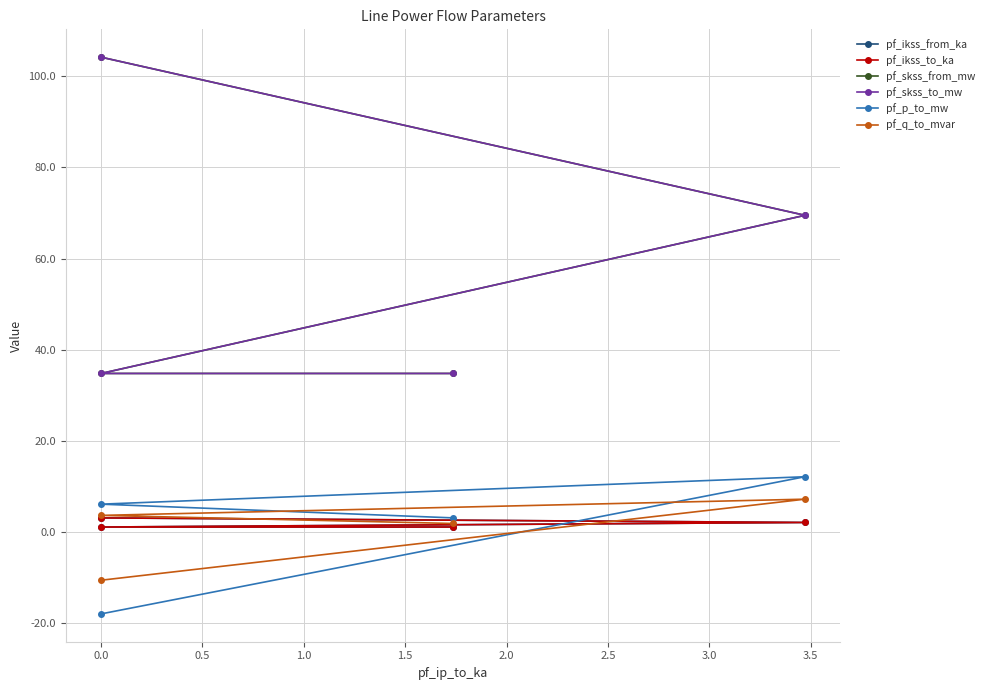

What are all the series names shown in the legend?

pf_ikss_from_ka, pf_ikss_to_ka, pf_skss_from_mw, pf_skss_to_mw, pf_p_to_mw, pf_q_to_mvar